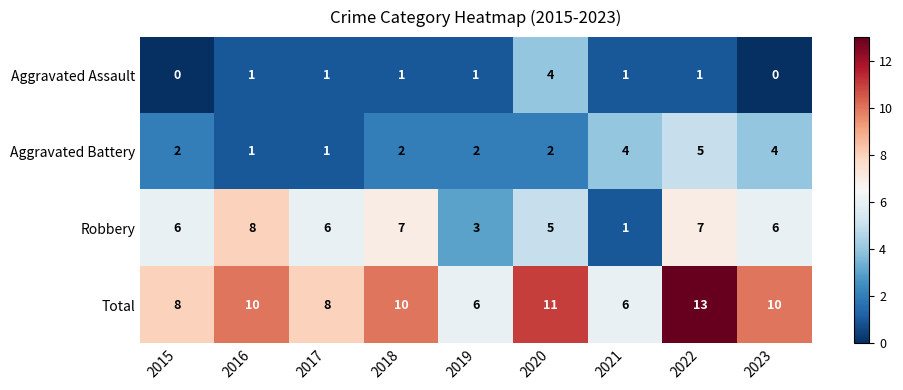

What is the sum of the Robbery values at 2016 and 2015?

14